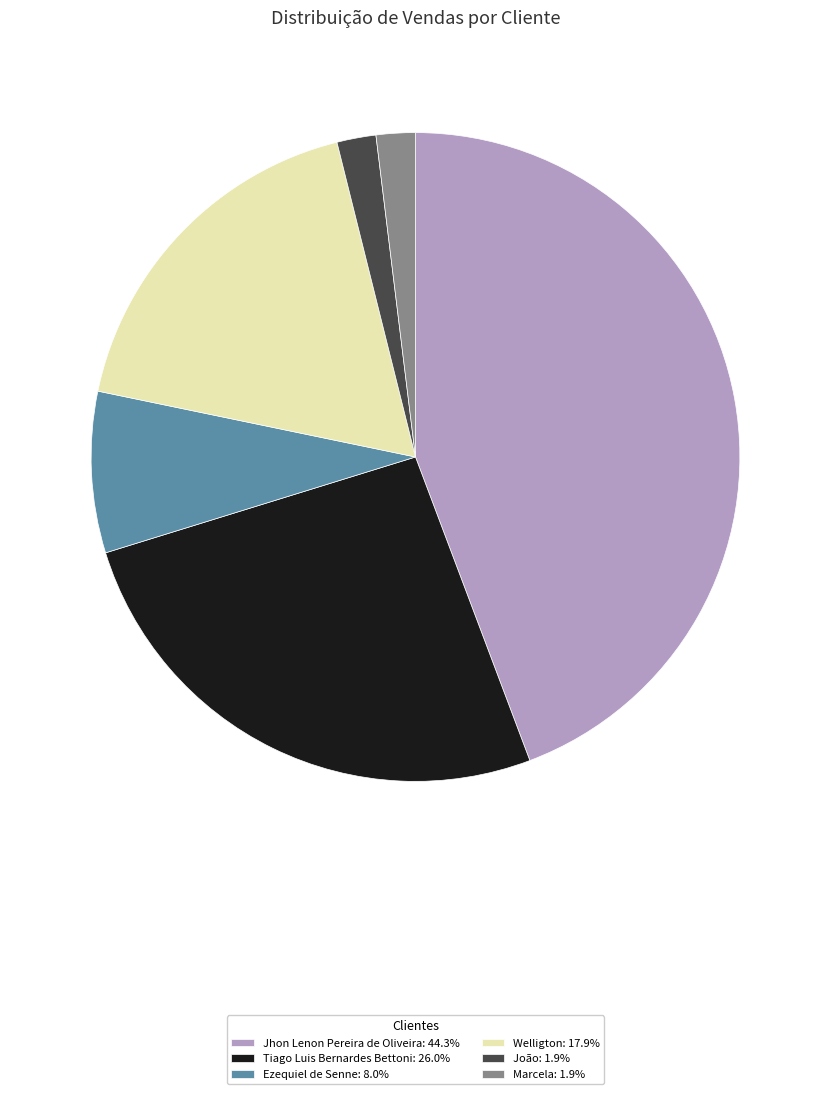

Do Ezequiel de Senne: 8.0% and Tiago Luis Bernardes Bettoni: 26.0% together represent more than half of the pie?

No